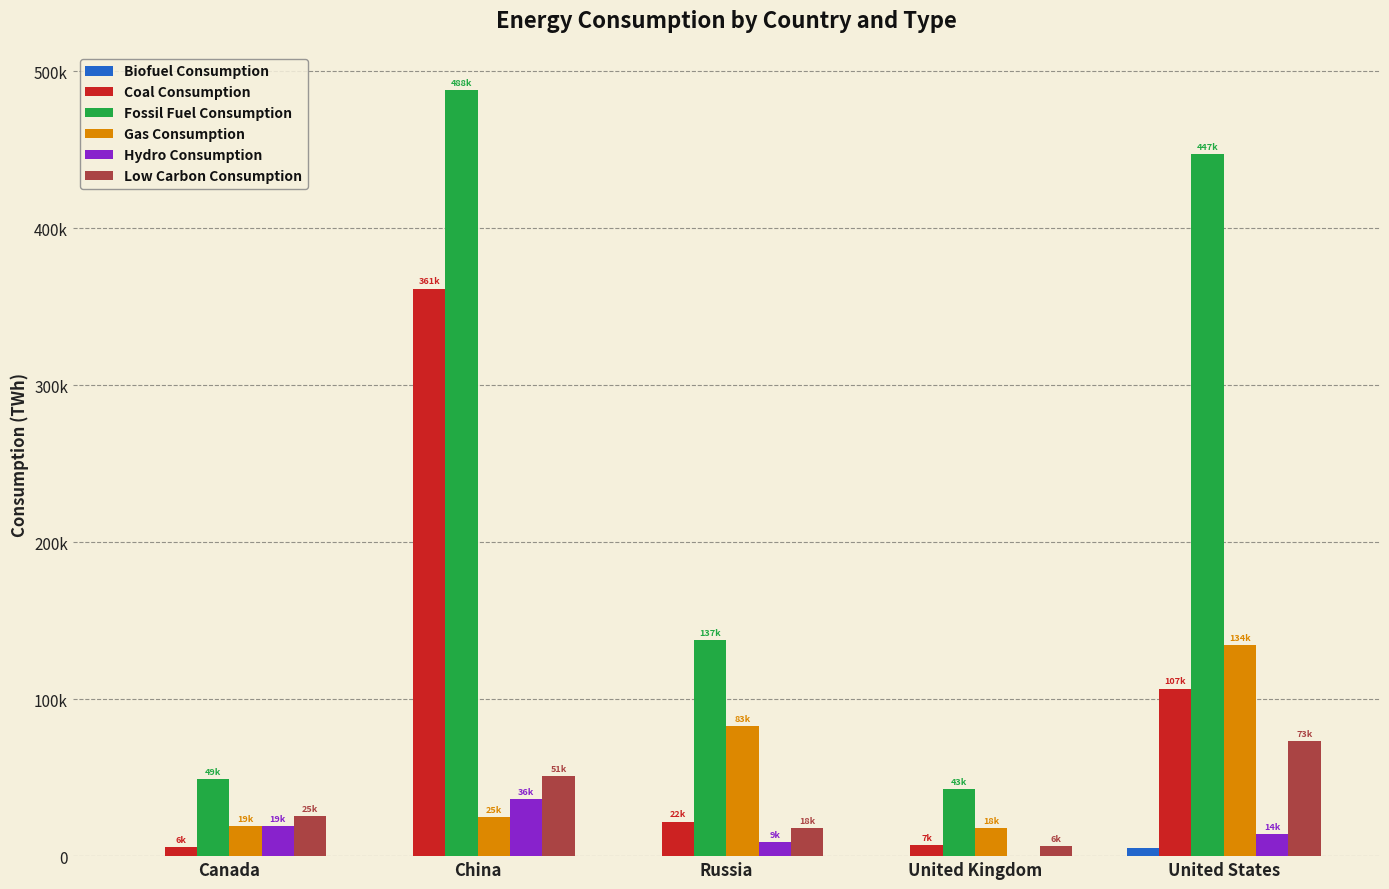

What position from the left is Russia?

3